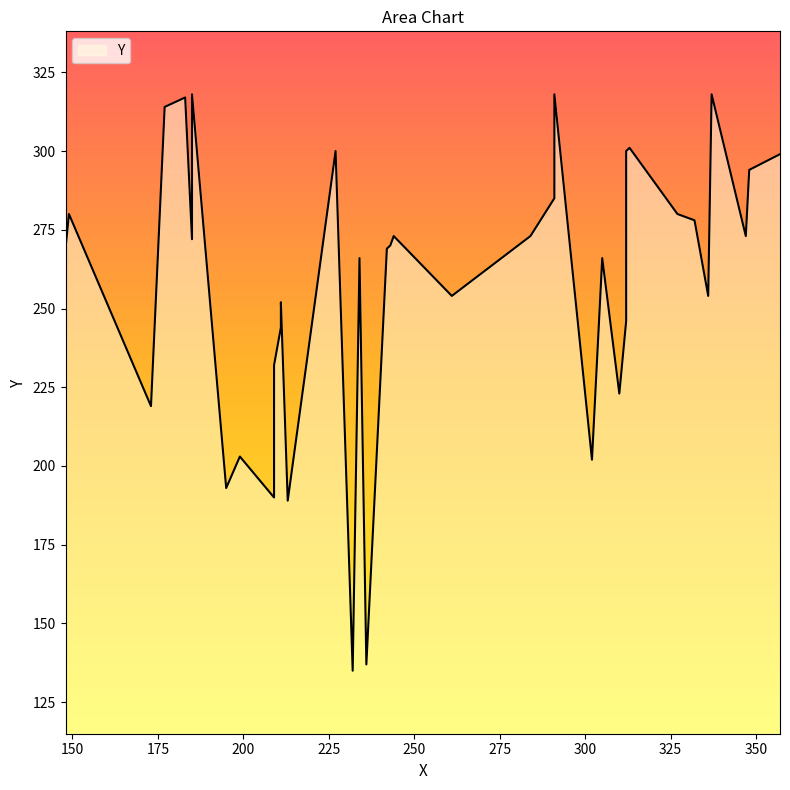

At which category does the chart reach its minimum across all series?

232